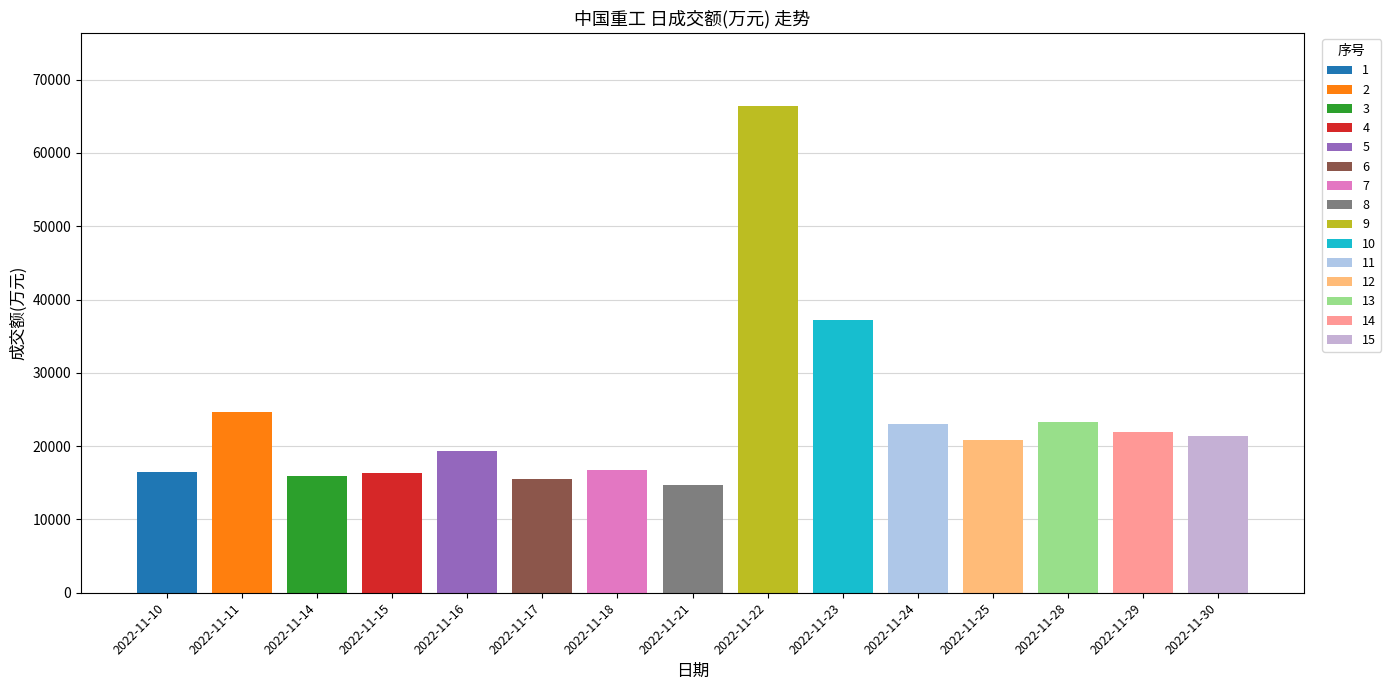

What is the value of the 10th bar from the left?

37246